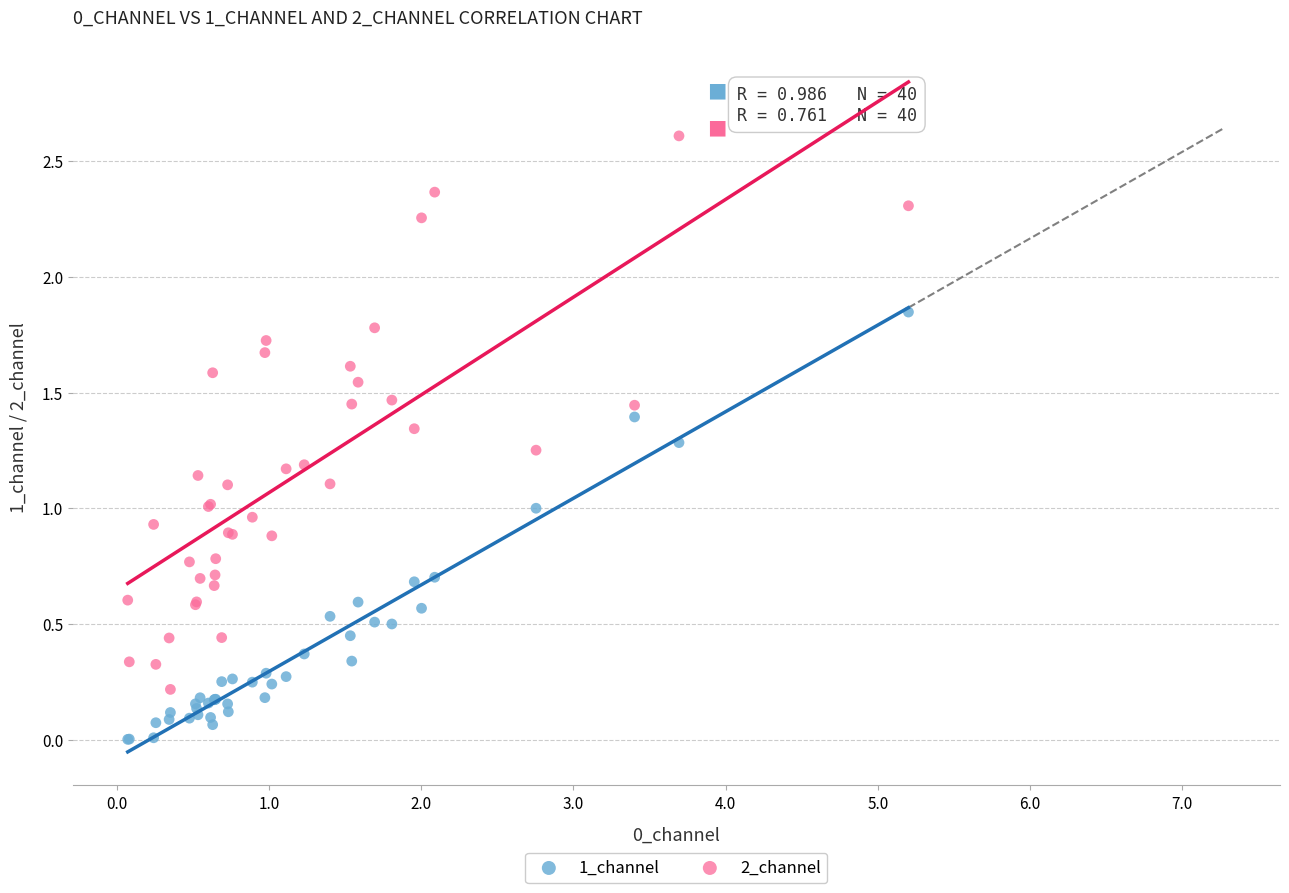

What is the X range (max minus min) for the scatter plot?

5.1